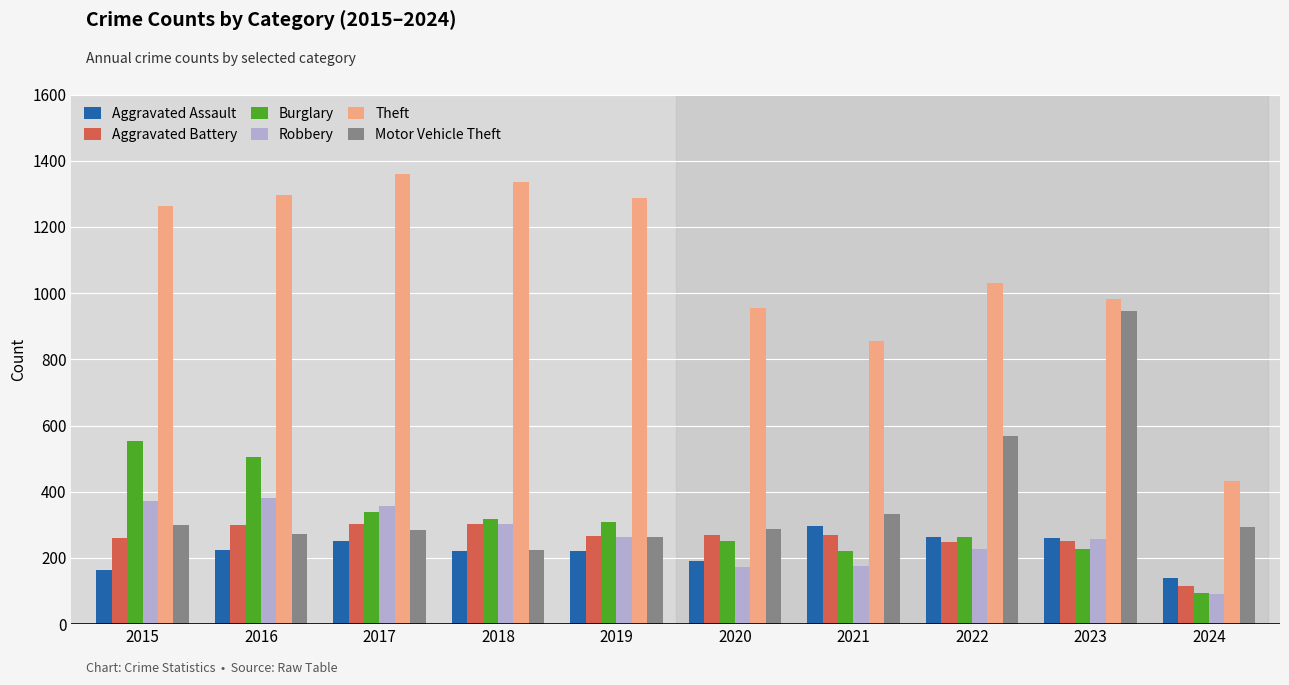

Which series has the widest spread of values?

Theft